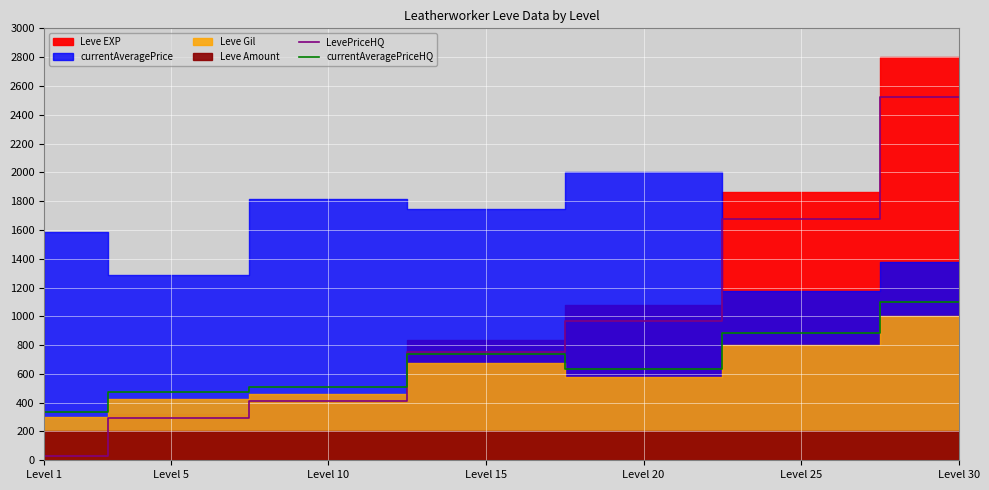

At which label is LevePriceHQ closest to 1274?

Level 20